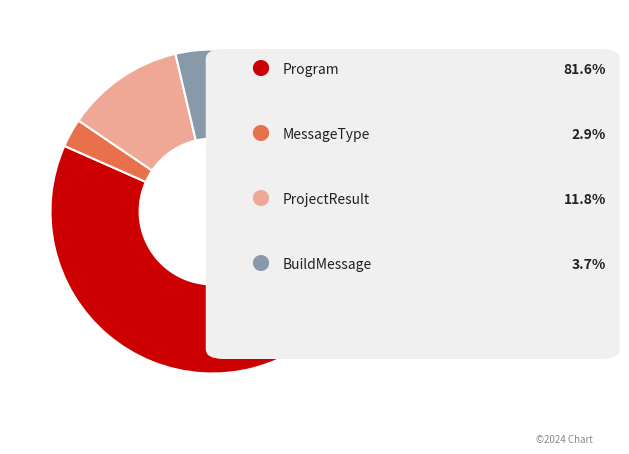

Is there any slice that represents more than half of the pie?

Yes